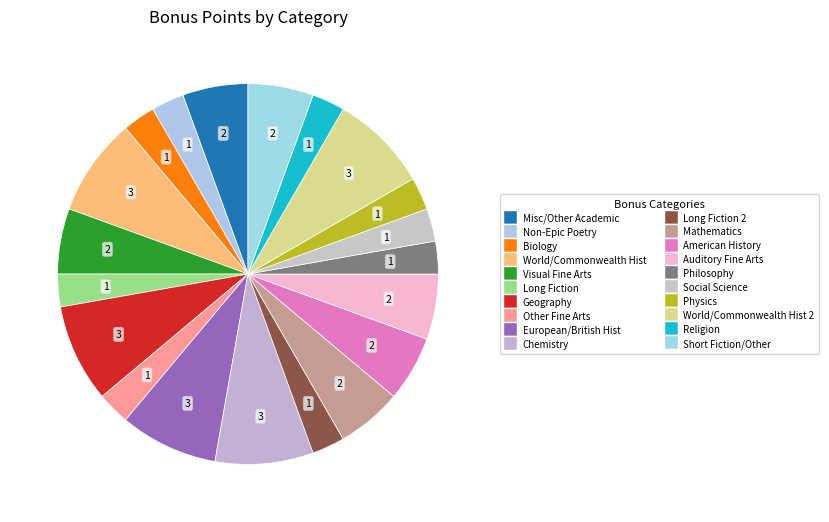

How many segments does this pie chart have?

20